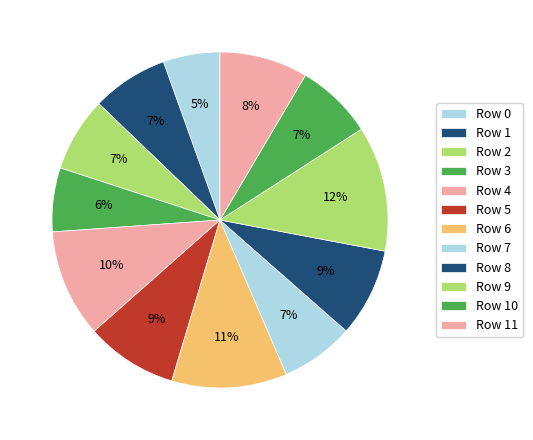

Does any single category account for the majority?

No